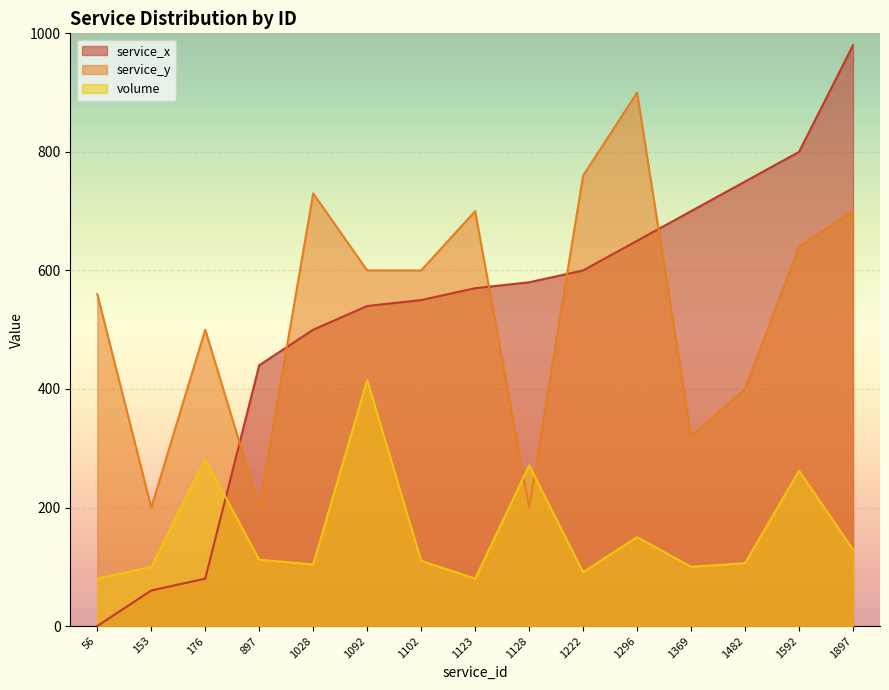

Is it true that volume equals 415 at 1092?

True